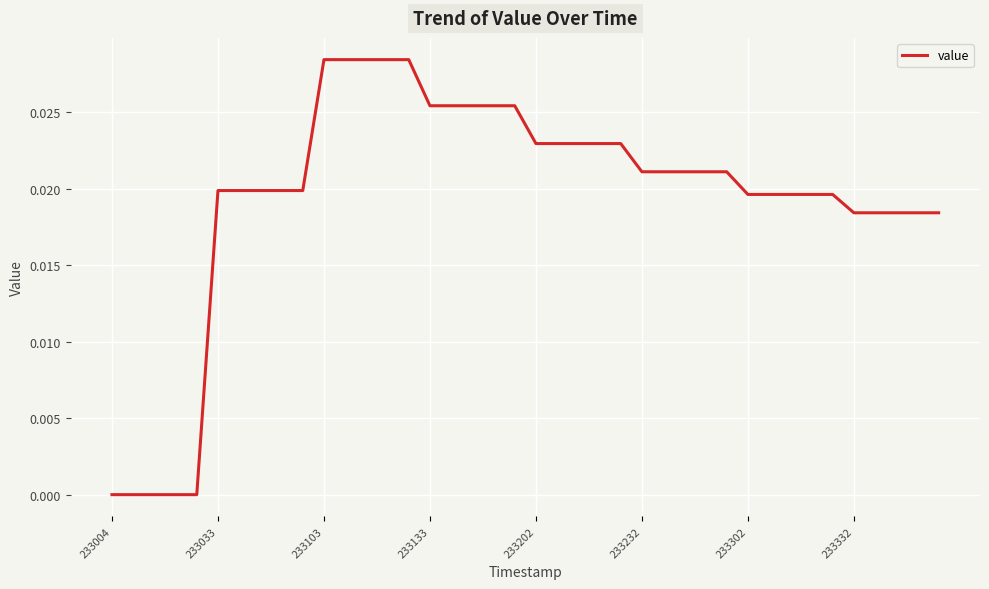

How many lines are shown in the chart?

1